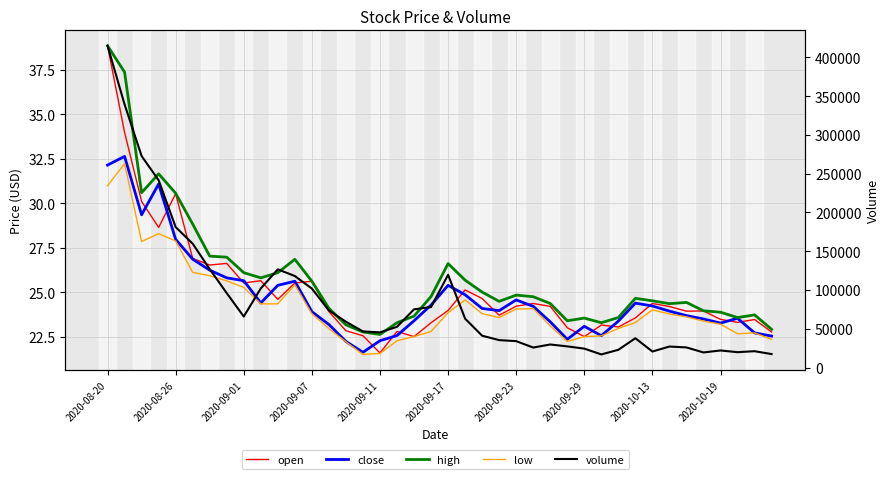

How many lines are shown in the chart?

5